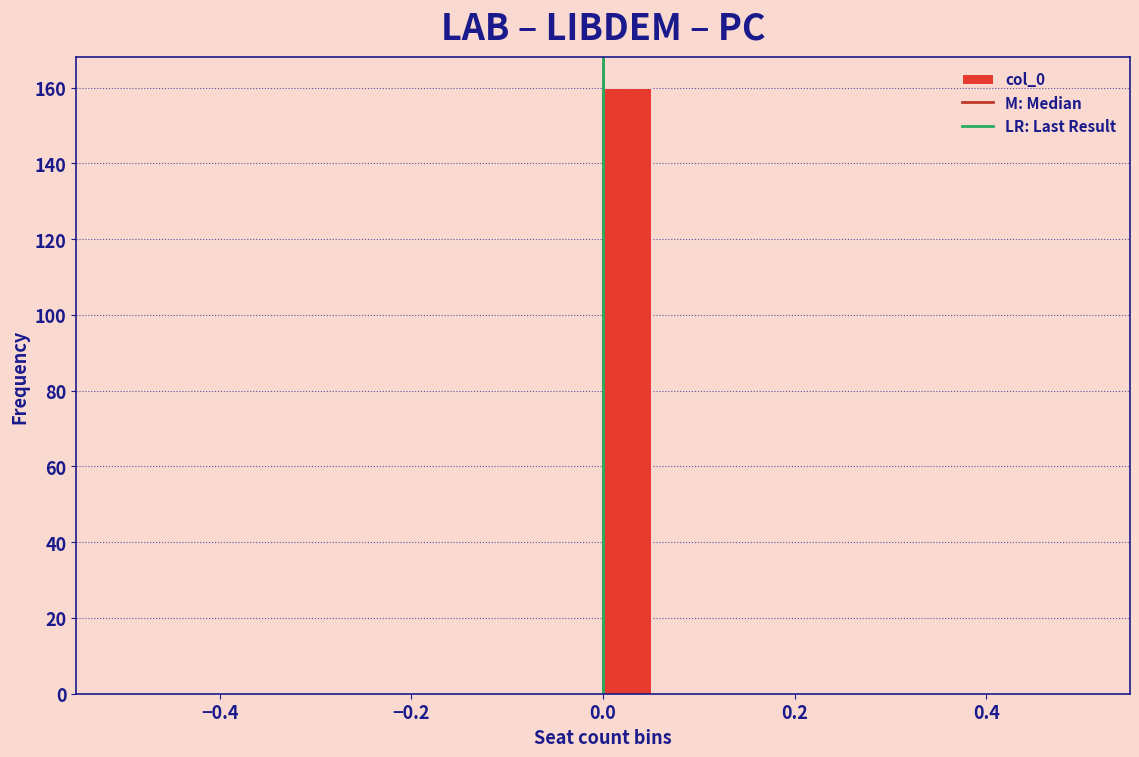

Read against the x-axis, roughly where is the centre of the tallest bar?

0.02